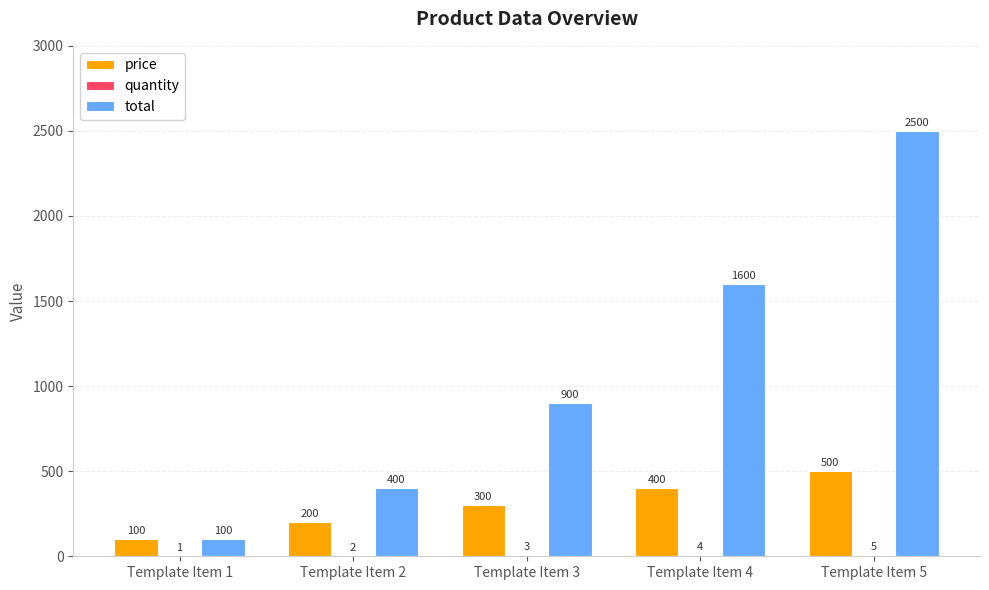

Does the chart contain stacked bars?

No